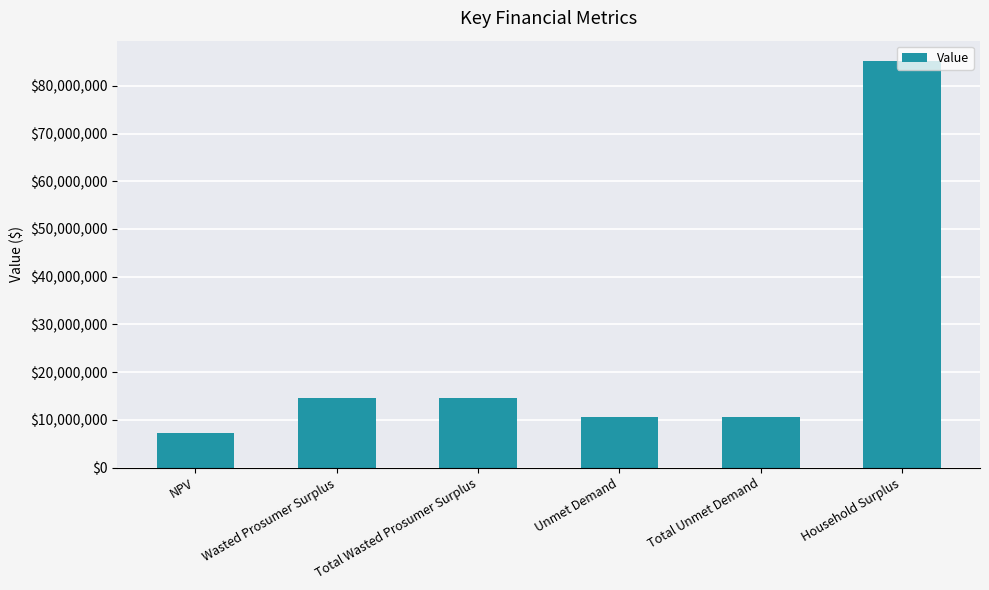

What is the label of the 3rd bar from the left?

Total Wasted Prosumer Surplus